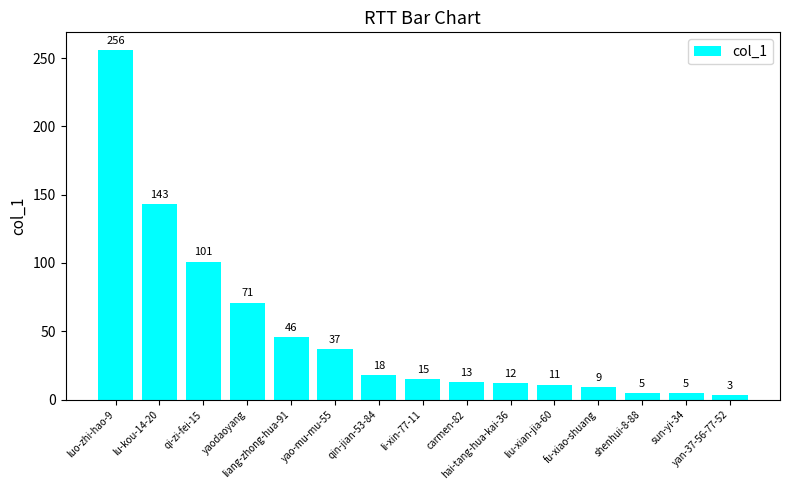

What is the sum of all values?

745